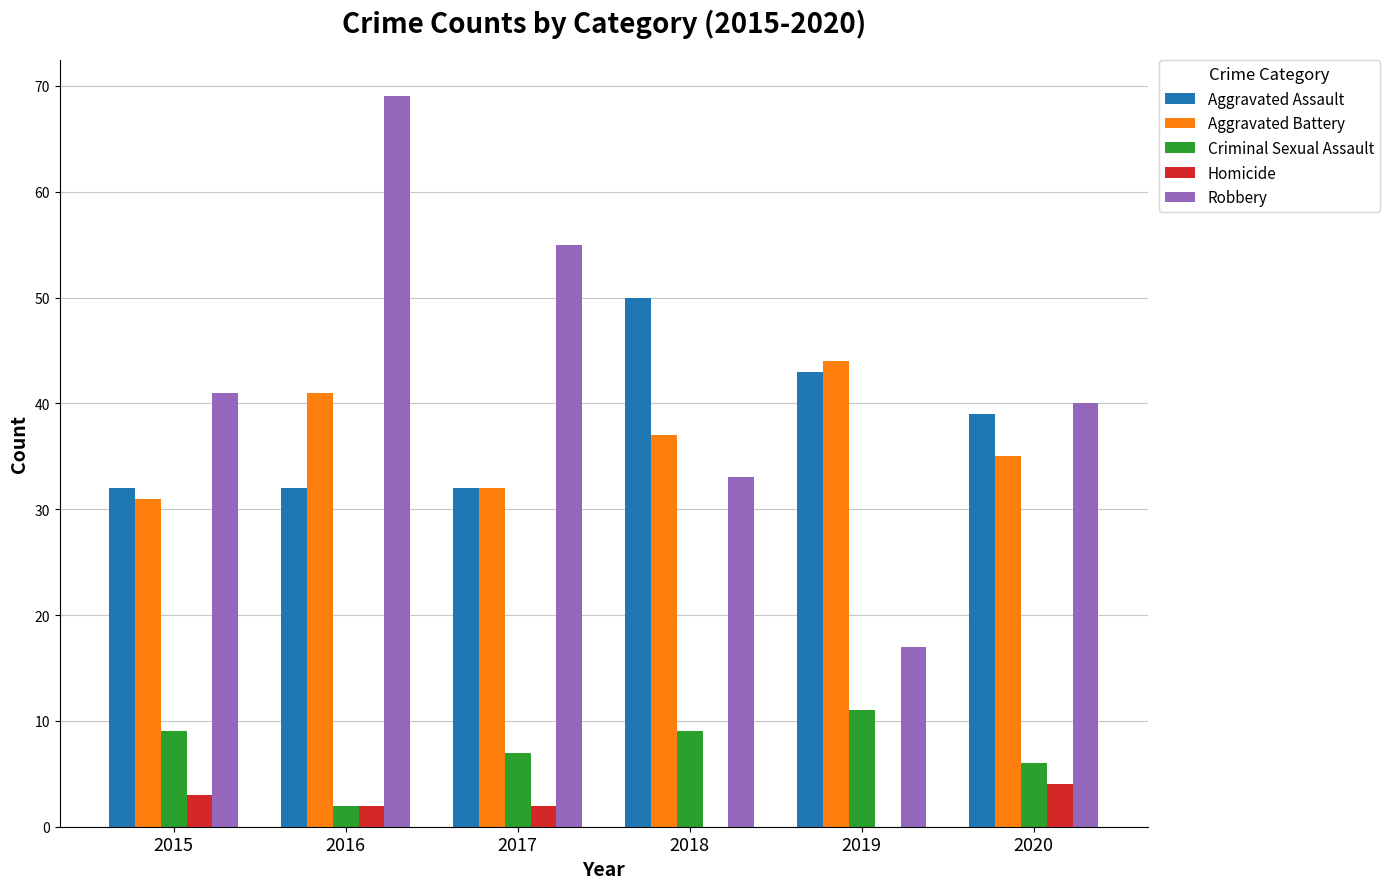

How many data points does each series have?

6